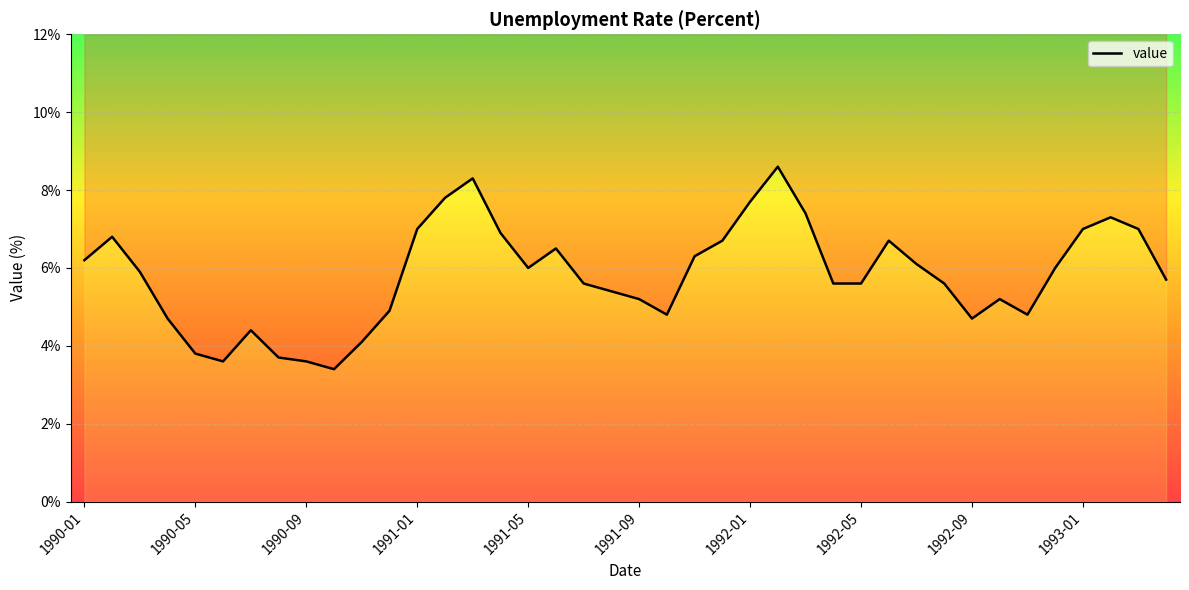

How many data points are above 5?

28